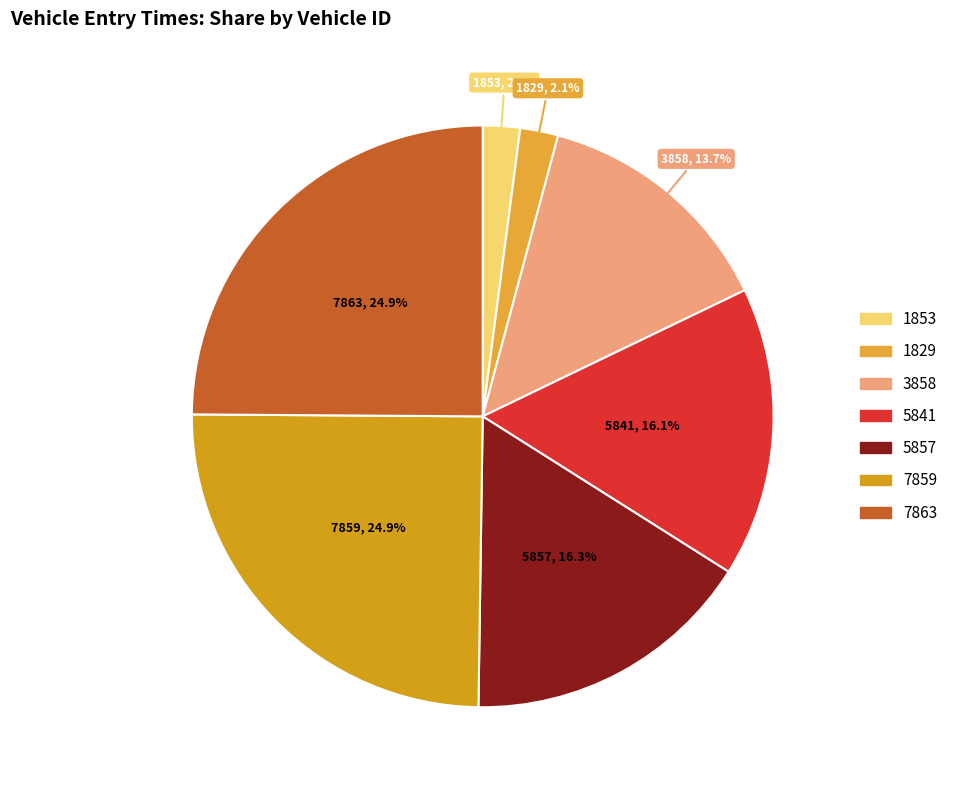

The 1829 slice represents 14% of the pie. True or false?

False